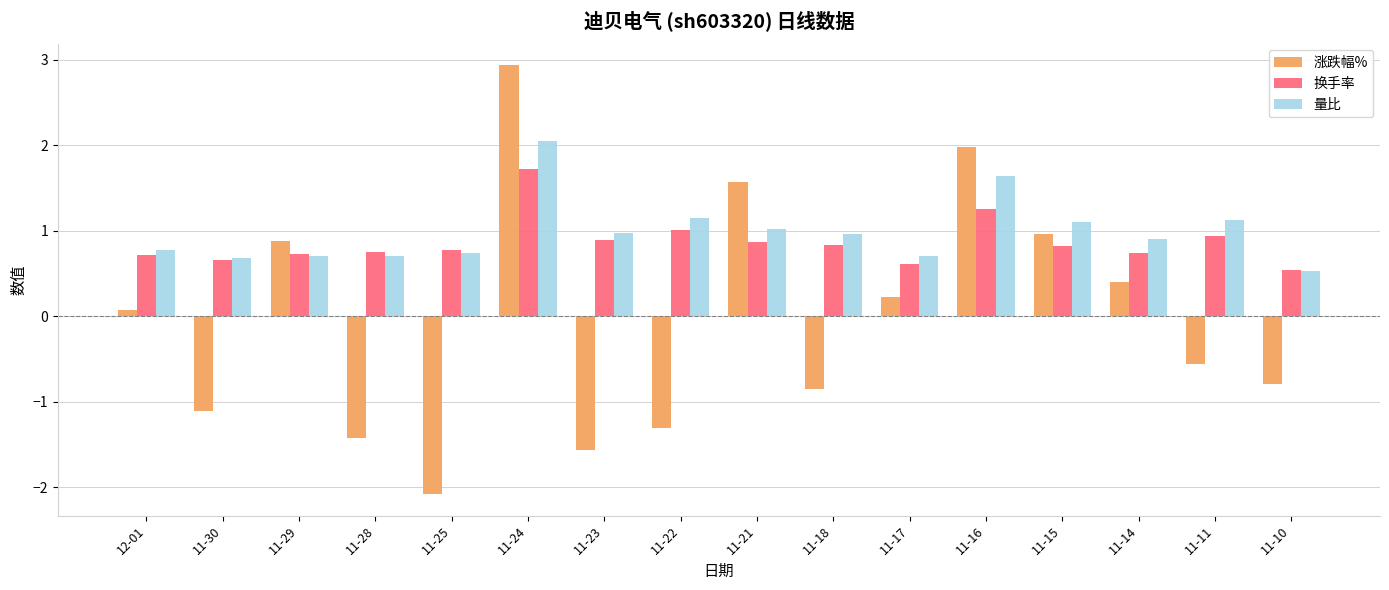

What is the spread (max minus min) of values at 11-14?

0.5